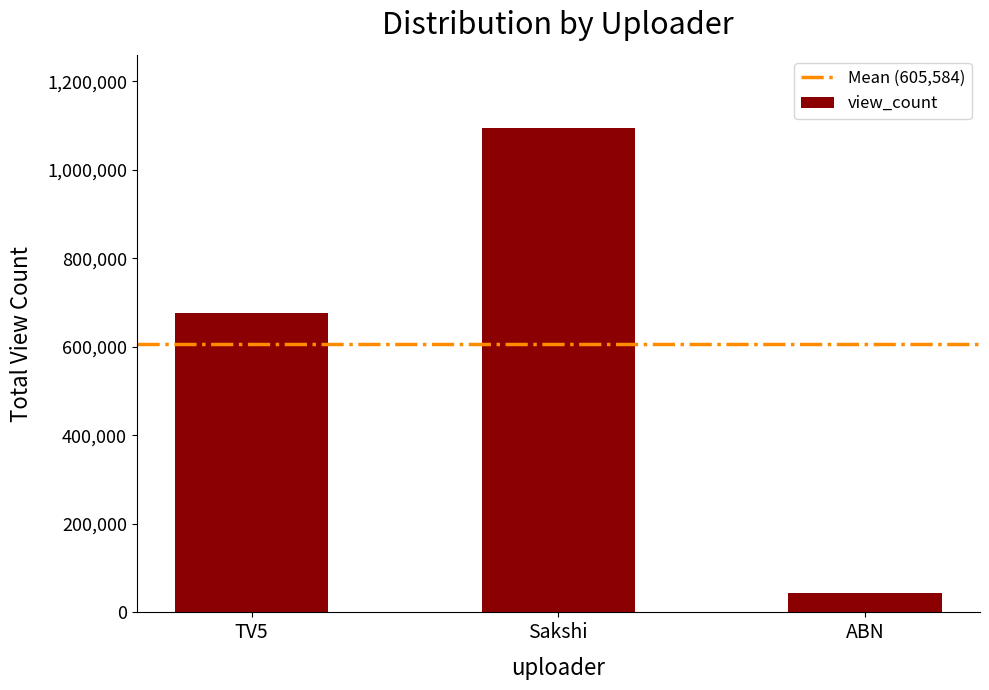

Rank the categories by value from lowest to highest.

ABN, TV5, Sakshi